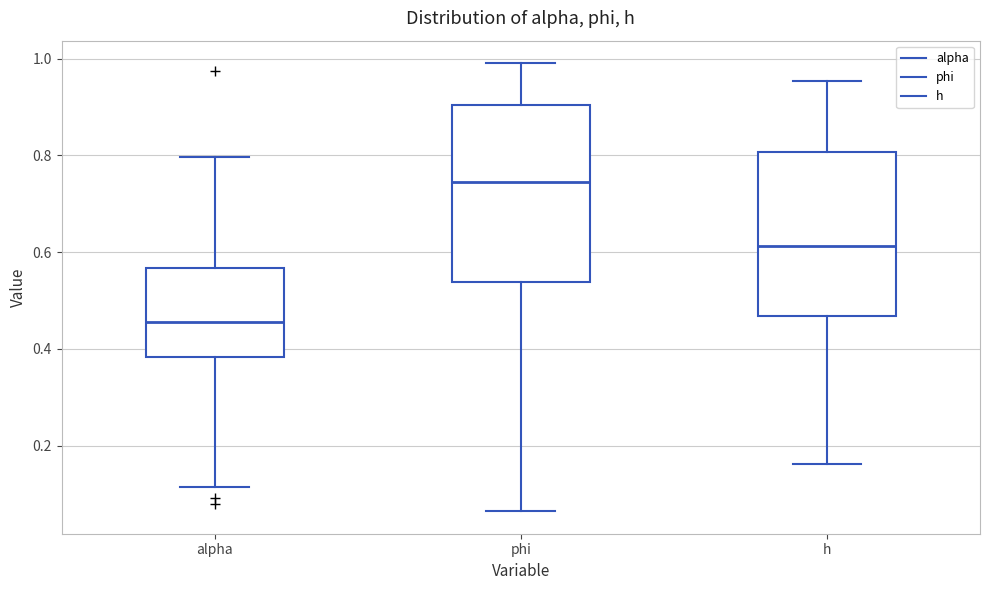

Reading left to right, read every box against the y-axis: the position of its median line, the range the box covers, and the ends of its whiskers. The values are not printed on the chart, so give them approximately, as read against the axis.

alpha: median 0.46, box 0.38 to 0.56, whiskers 0.12 to 0.80
phi: median 0.74, box 0.54 to 0.90, whiskers 0.06 to 1.00
h: median 0.62, box 0.46 to 0.80, whiskers 0.16 to 0.96